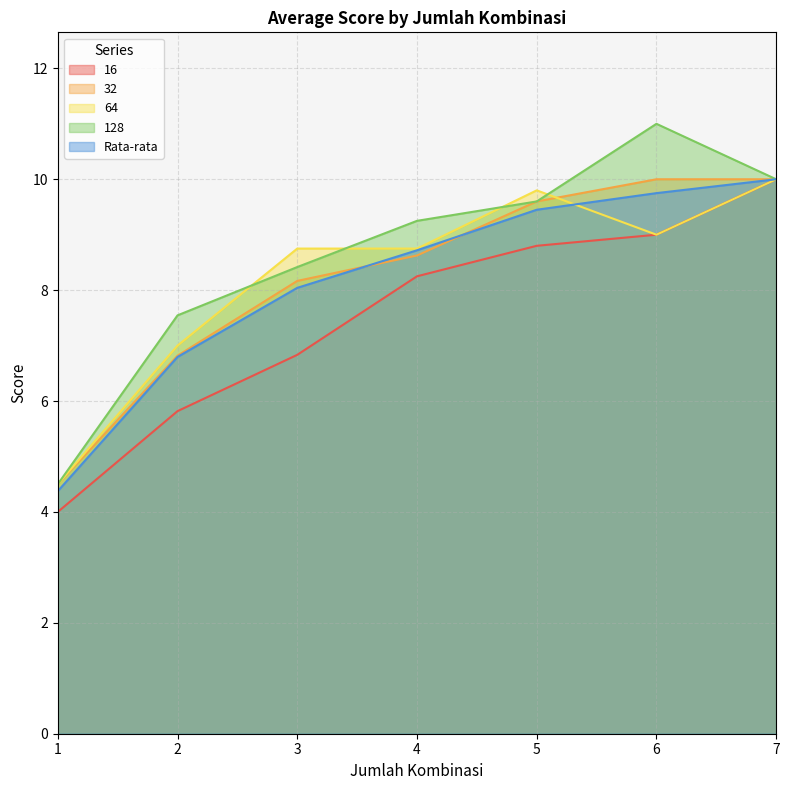

Is it true that Rata-rata equals 6.8 at 2?

True